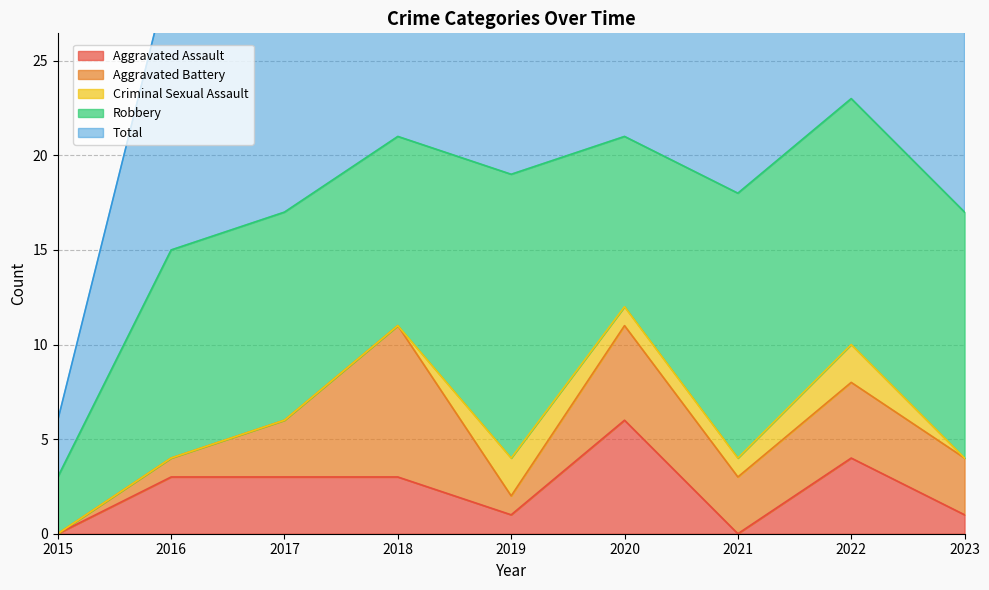

True or false: Total and Robbery cross at least once.

False